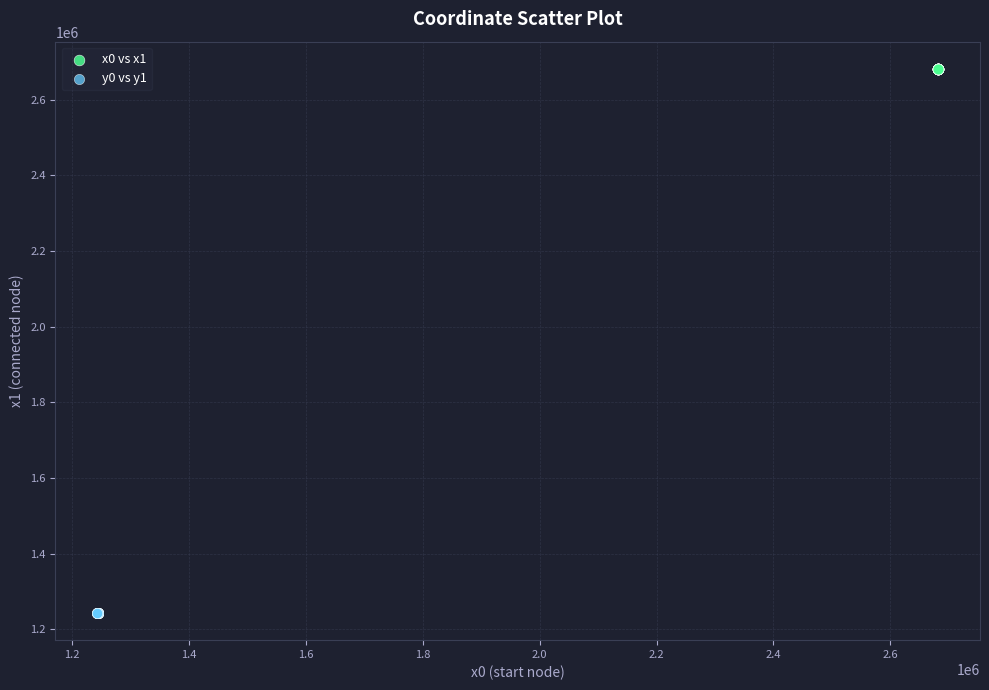

Which series contains the lowest Y value?

y0 vs y1